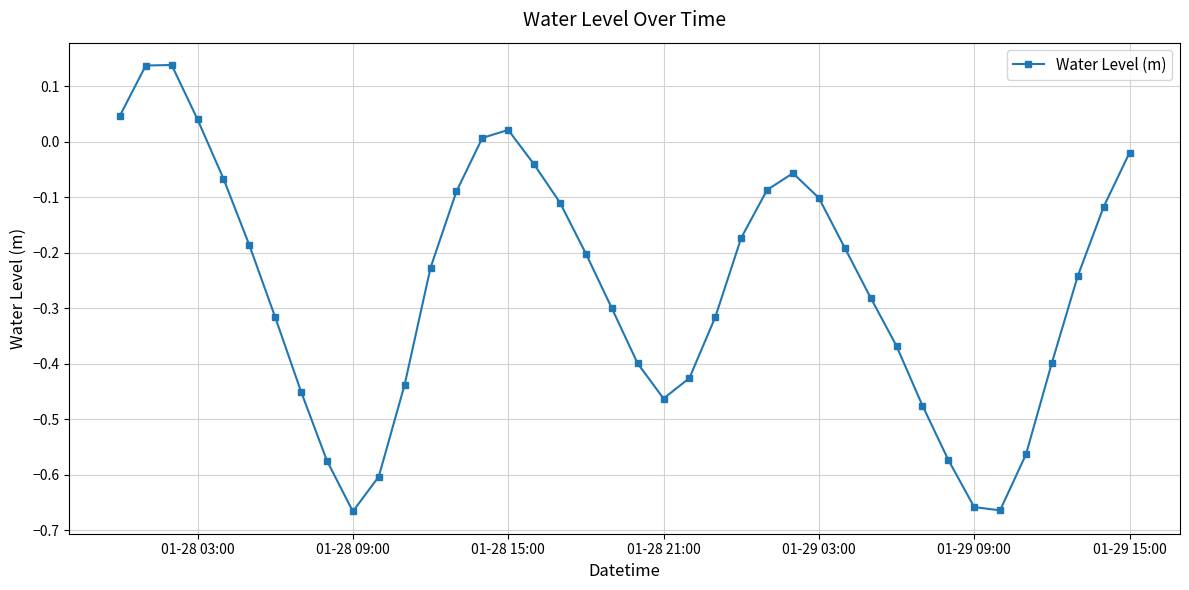

True or false: the data has more than 1 interior local peaks.

True